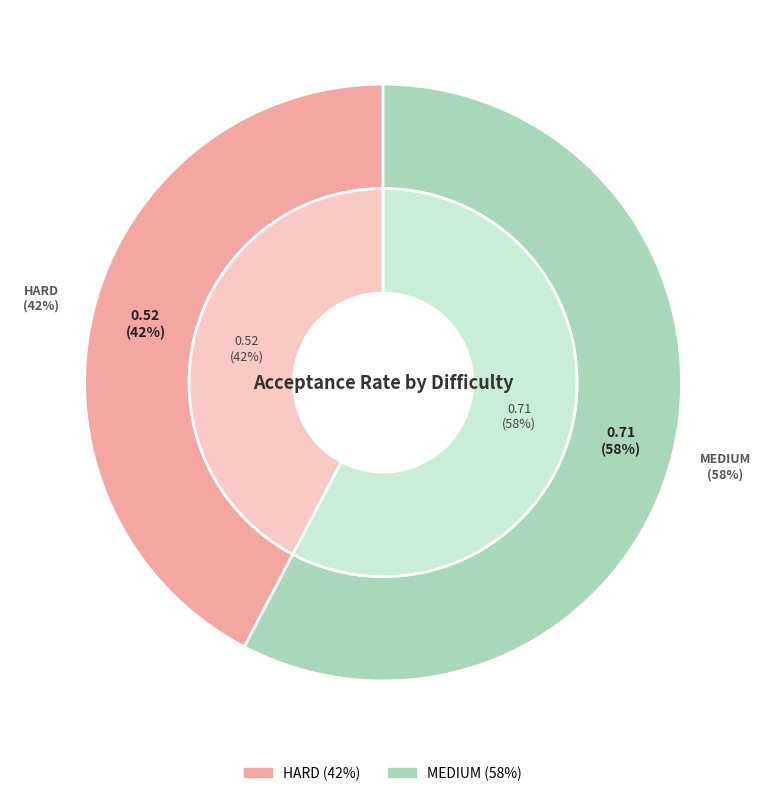

To the nearest percent, what portion does MEDIUM represent?

58%